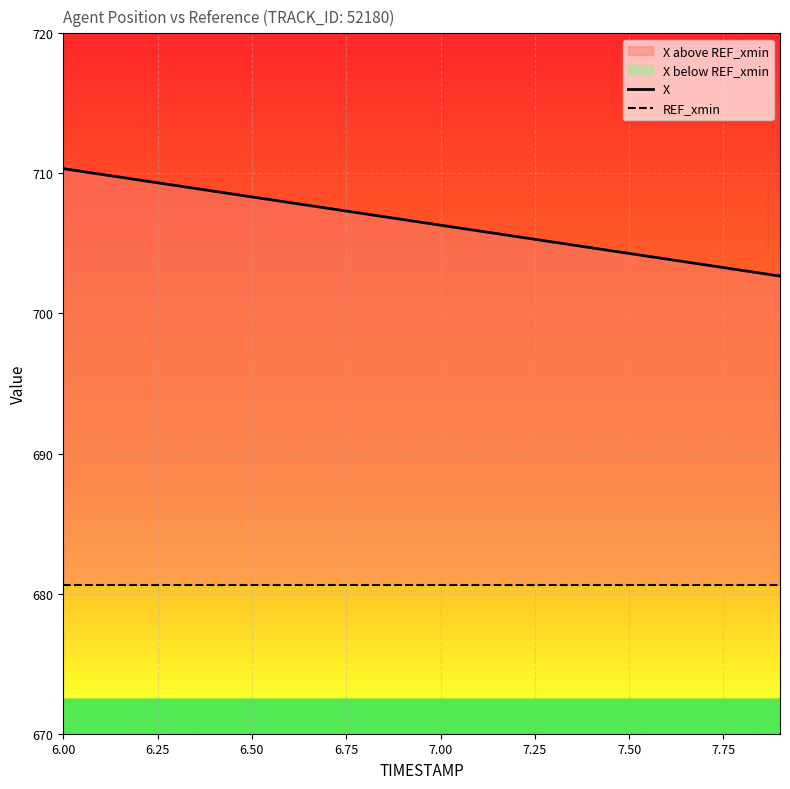

Does the chart display data point markers on the line(s)?

No